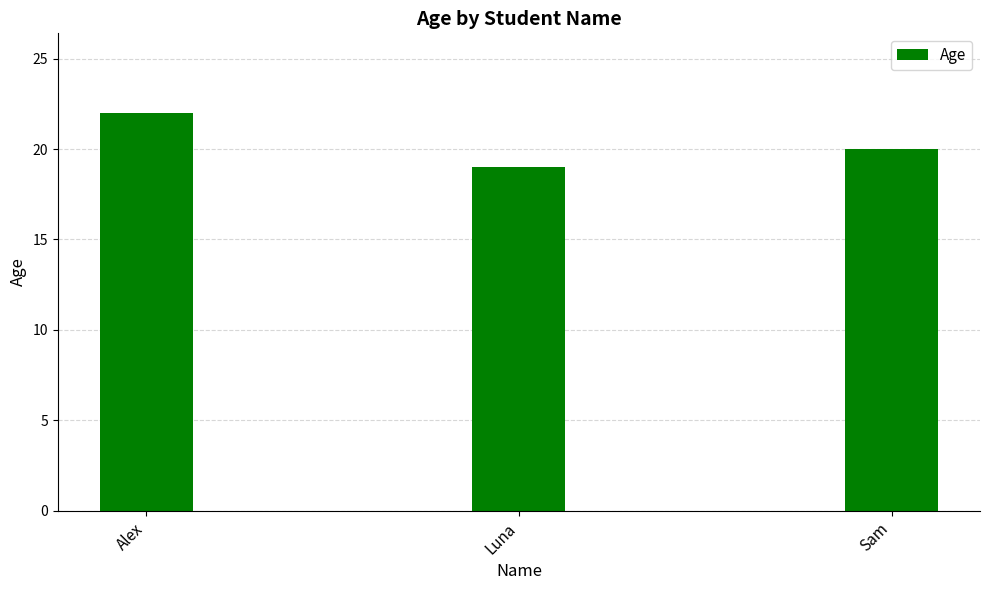

What is the ratio of the value at Sam to the value at Alex?

0.9